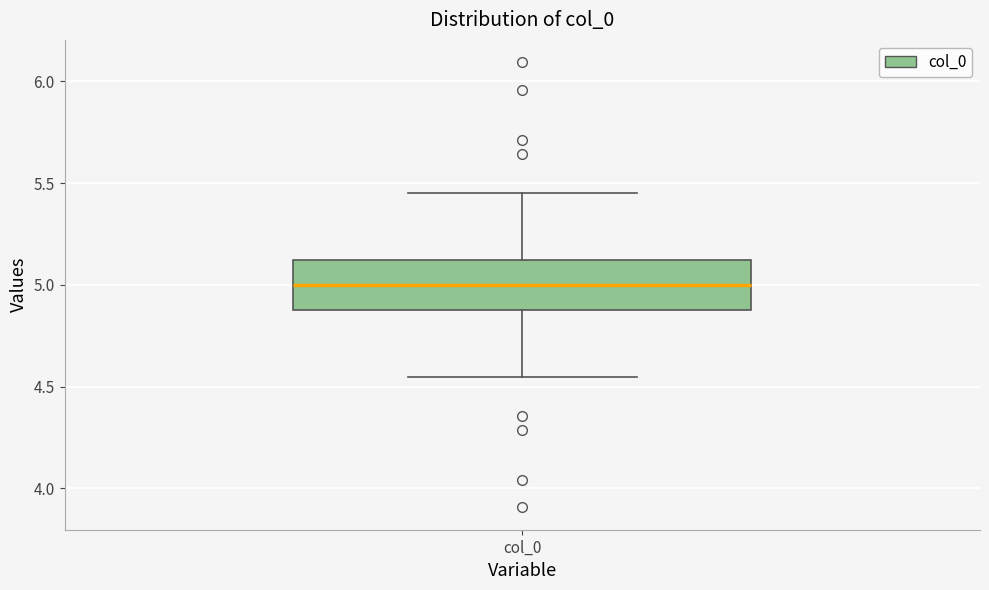

Where is the lower edge of the box for col_0 on the y-axis? The values are not printed on the chart, so give them approximately, as read against the axis.

4.90